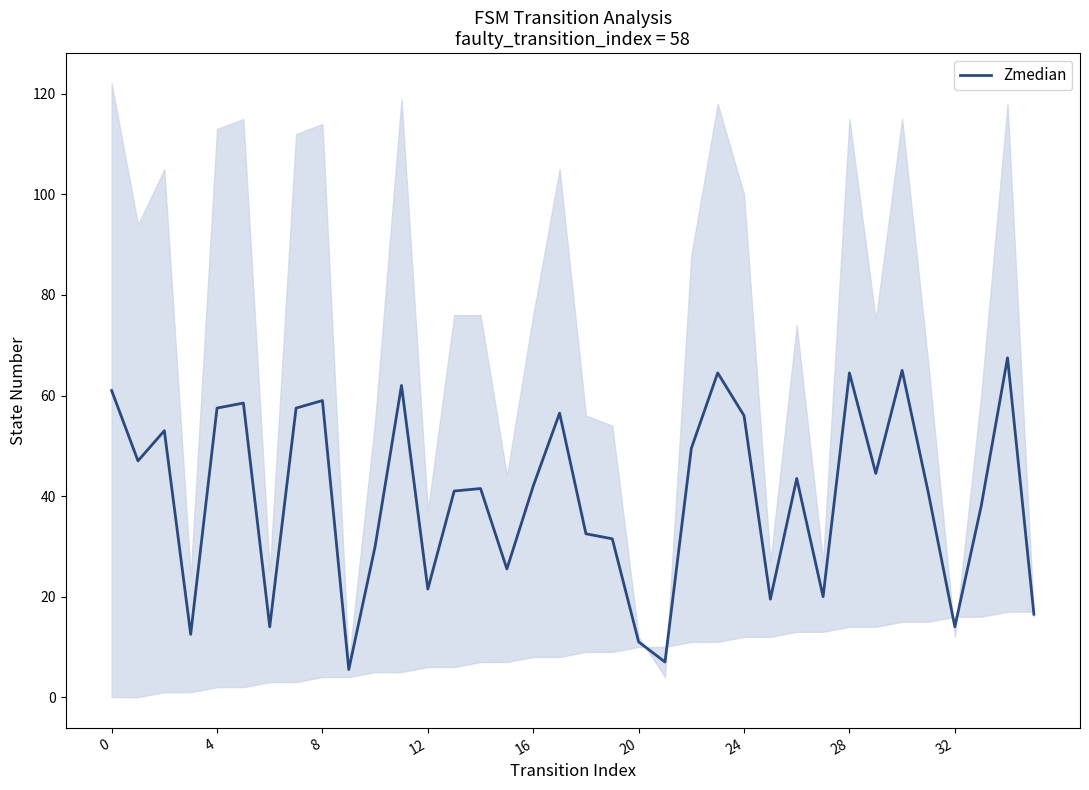

The chart shows a value of 8.3 at 15. True or false?

False